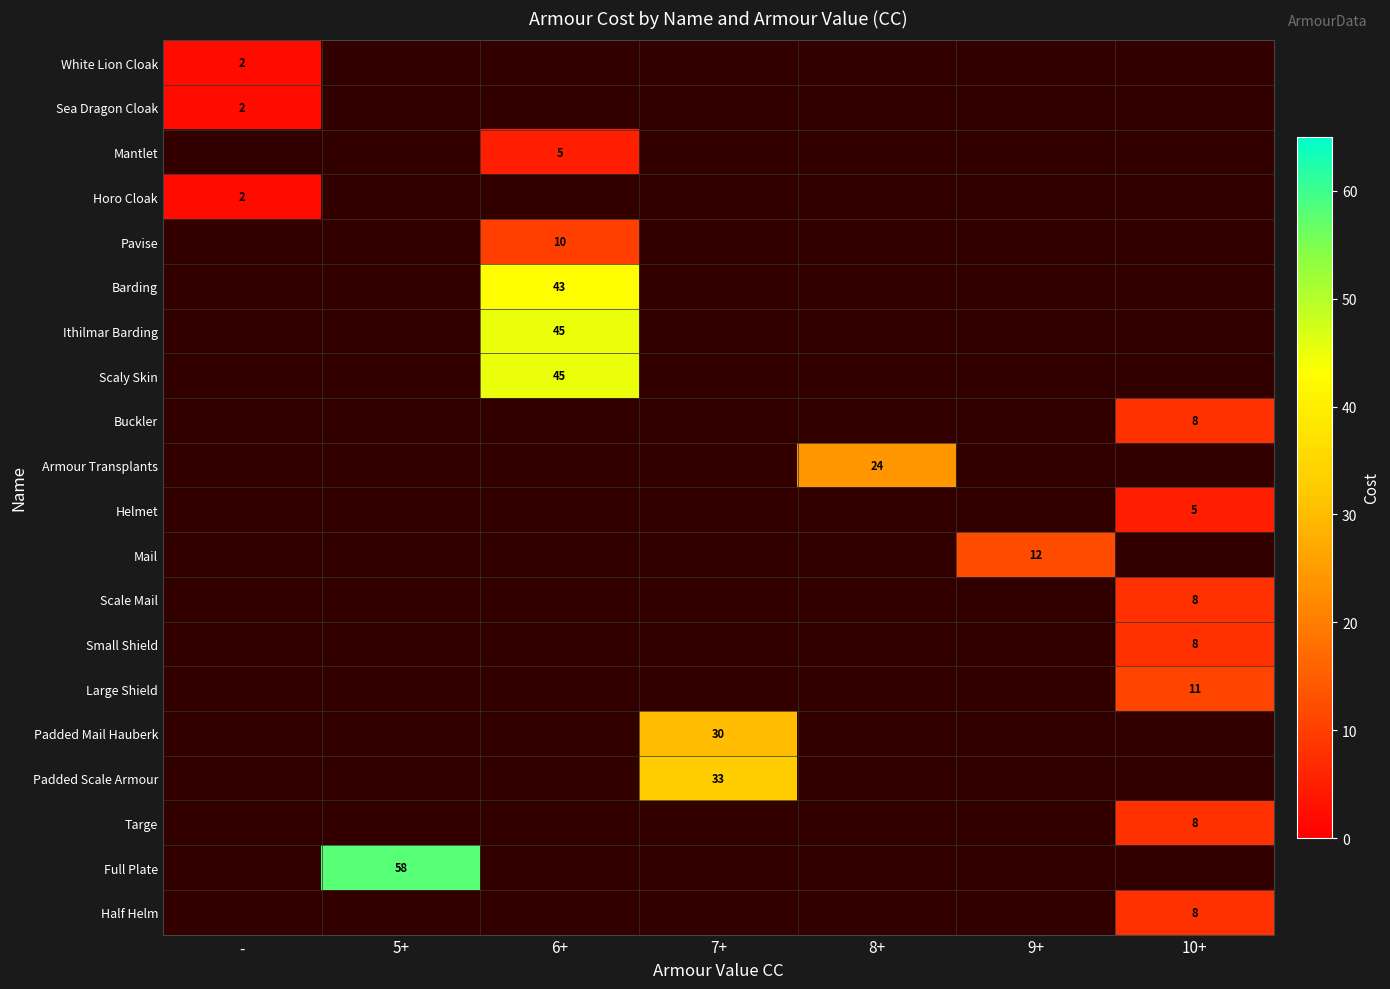

The Buckler series shows 11 at 10+. True or false?

False